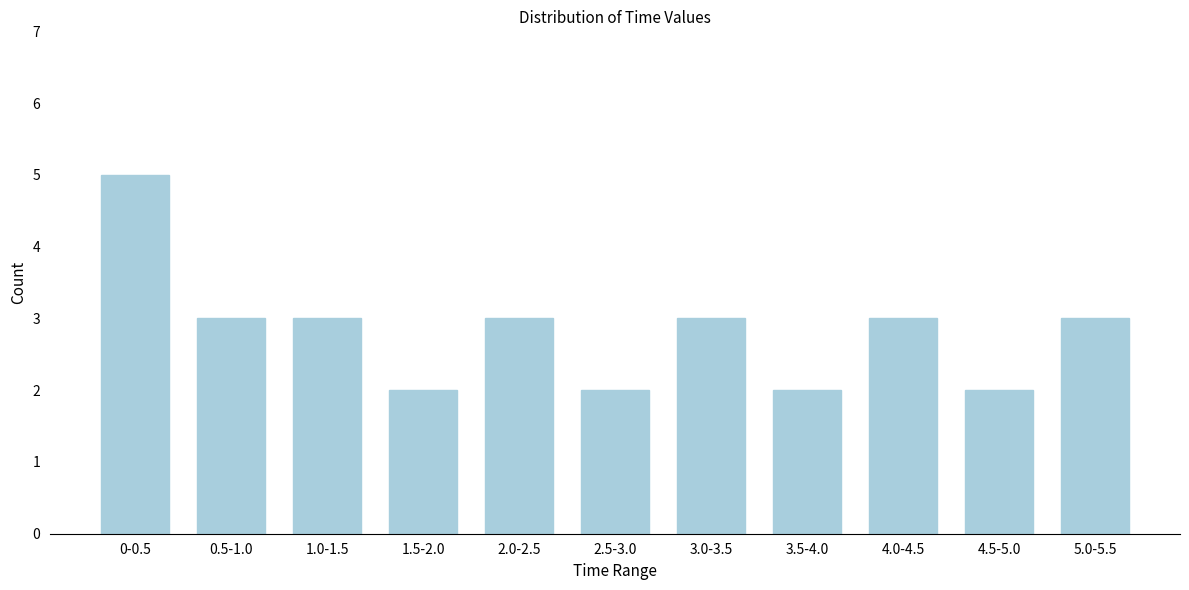

Reading left to right, extract all data points from this chart.

0-0.5=5	0.5-1.0=3	1.0-1.5=3	1.5-2.0=2	2.0-2.5=3	2.5-3.0=2	3.0-3.5=3	3.5-4.0=2	4.0-4.5=3	4.5-5.0=2	5.0-5.5=3